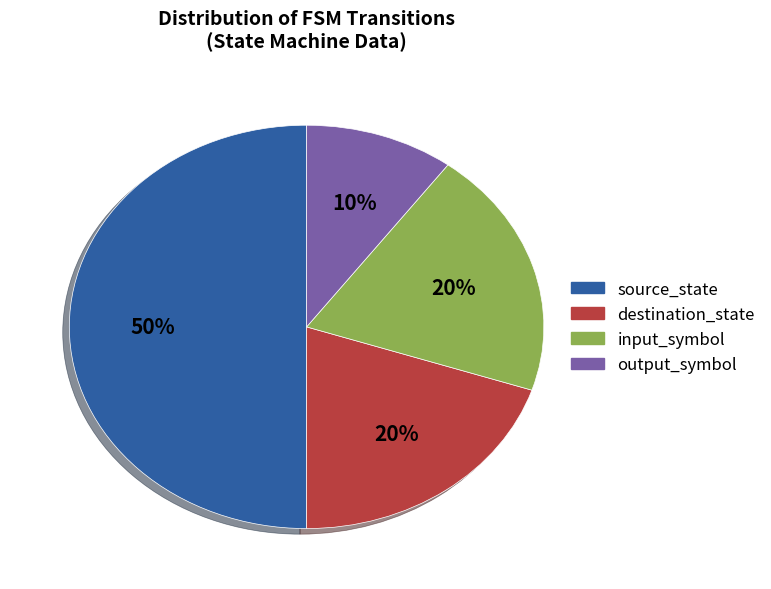

Is it true that destination_state is 20% of the pie?

True